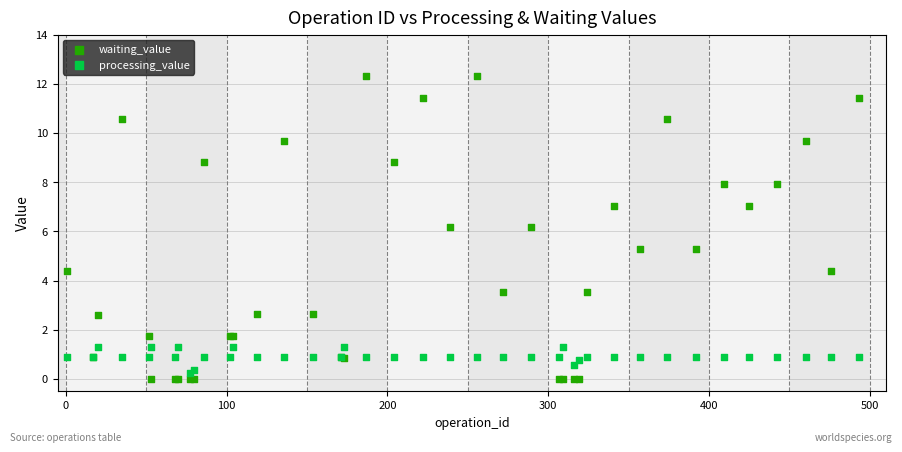

Which series has the largest Y range (max minus min)?

waiting_value